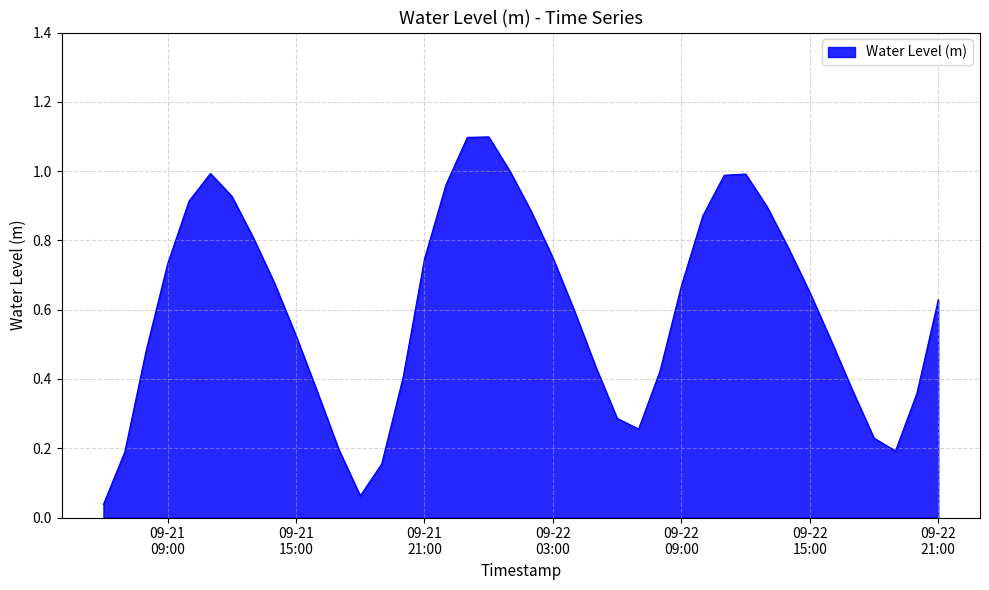

What is the greatest value displayed?

1.1